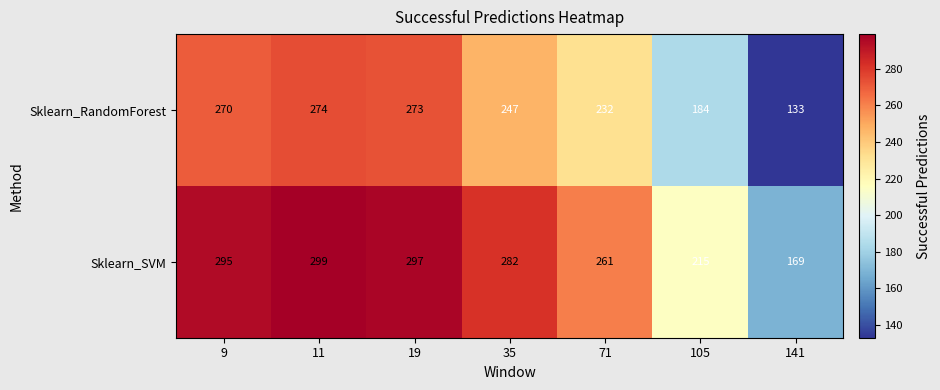

List the series in order of their peak value, lowest first.

Sklearn_RandomForest, Sklearn_SVM